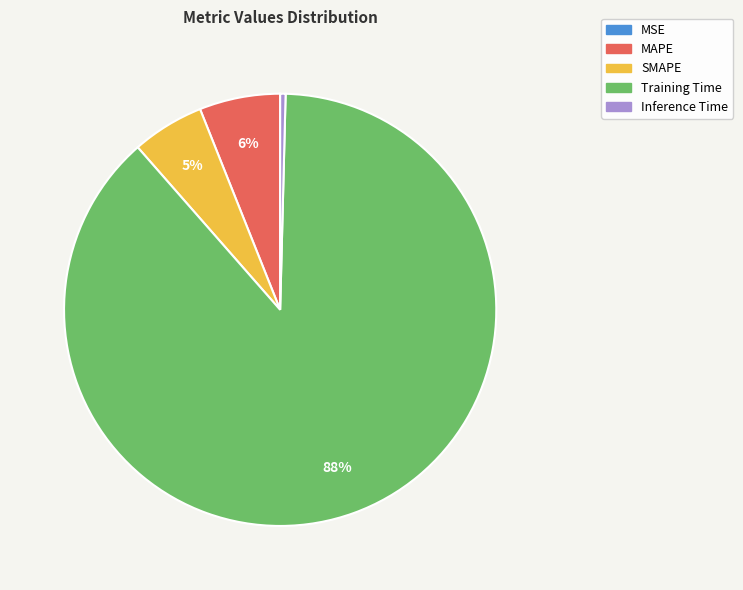

True or false: SMAPE accounts for 5% of the total.

True